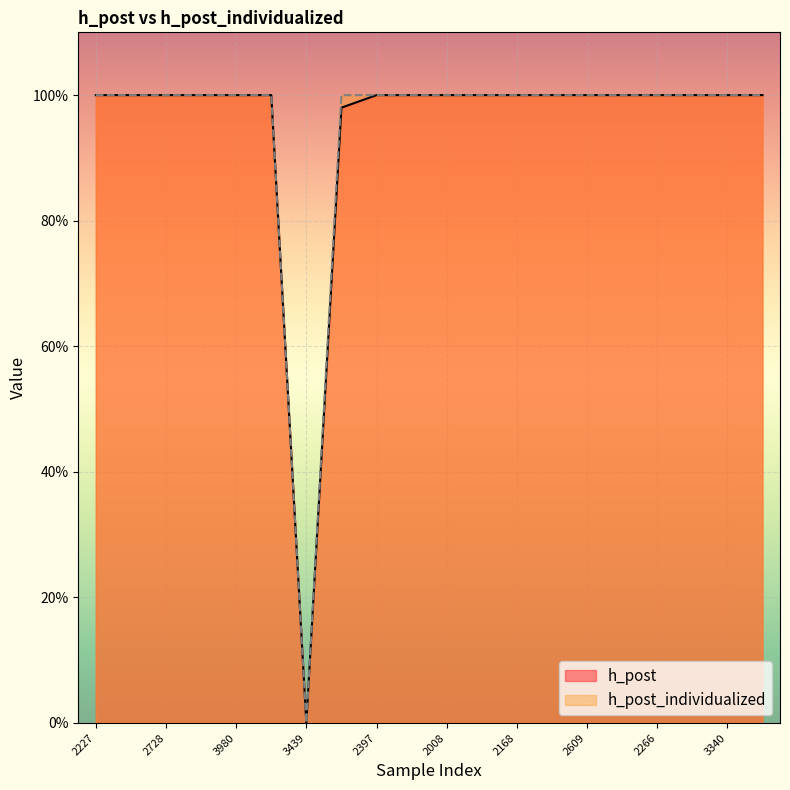

Reading left to right, extract all data points from this chart.

h_post: 1.0	1.0	1.0	1.0	1.0	1.0	0.0	1.0	1.0	1.0	1.0	1.0	1.0	1.0	1.0	1.0	1.0	1.0	1.0	1.0
h_post_individualized: 1.0	1.0	1.0	1.0	1.0	1.0	0.0	1.0	1.0	1.0	1.0	1.0	1.0	1.0	1.0	1.0	1.0	1.0	1.0	1.0